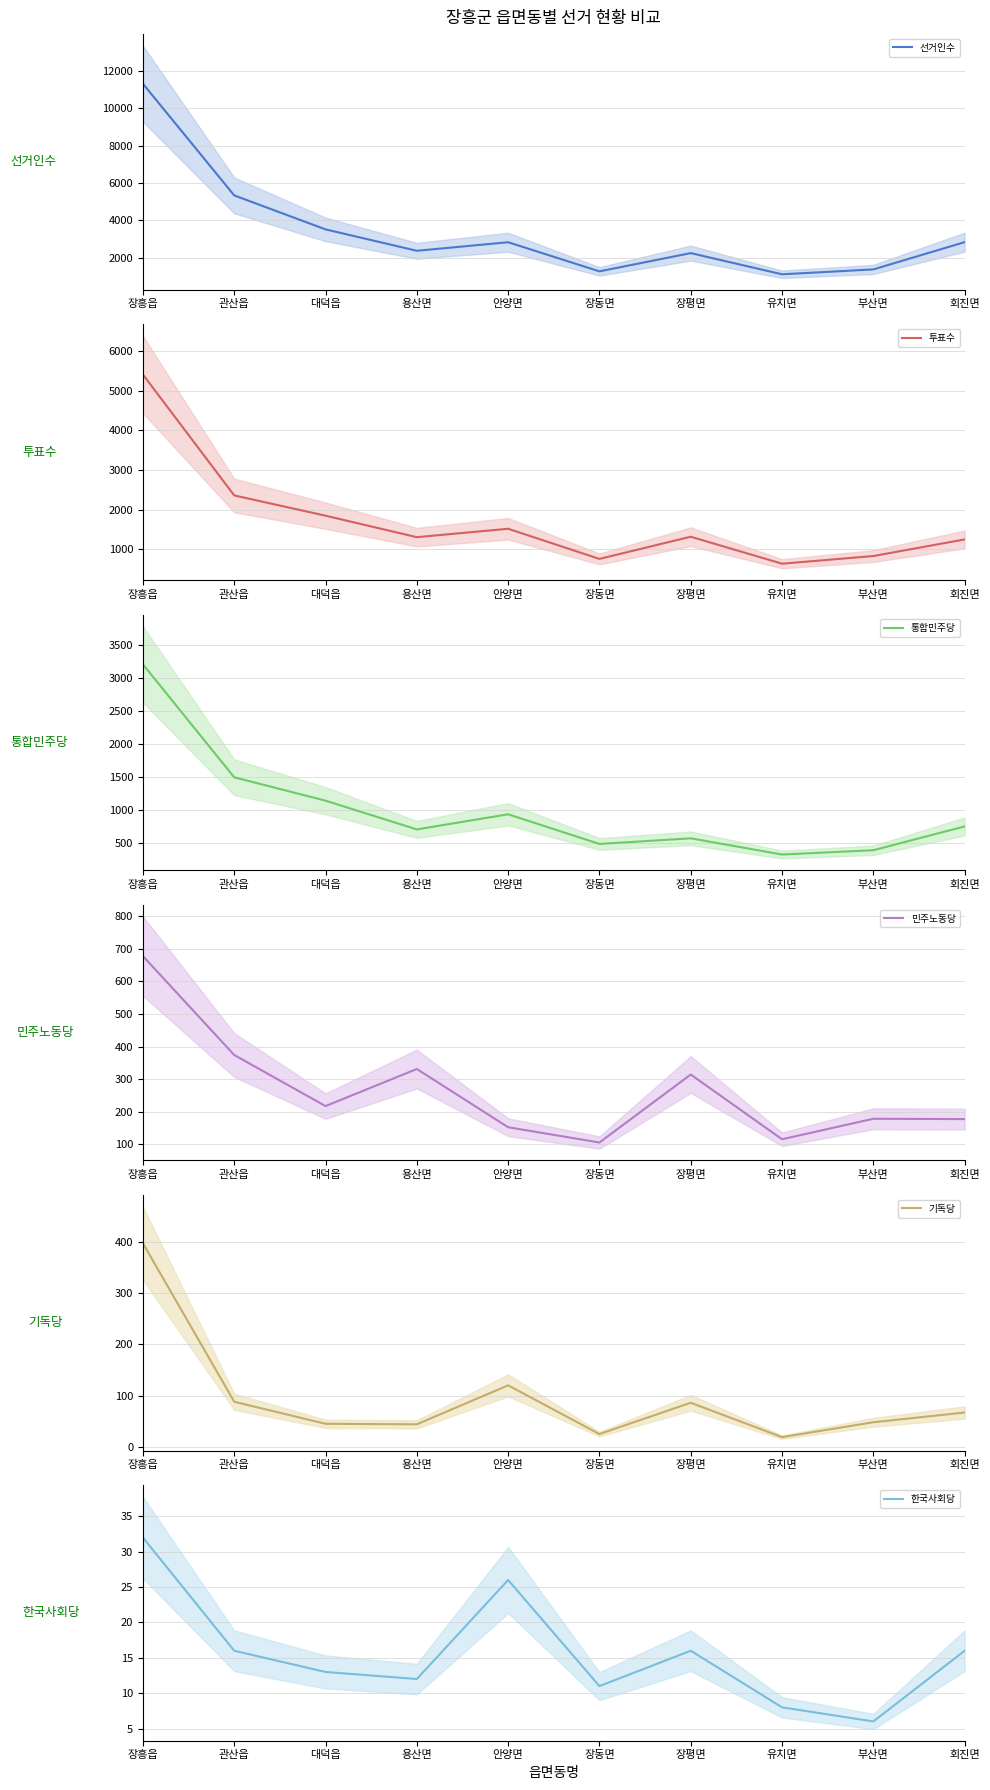

List the labels in order of 민주노동당 value, smallest first.

장동면, 유치면, 안양면, 회진면, 부산면, 대덕읍, 장평면, 용산면, 관산읍, 장흥읍